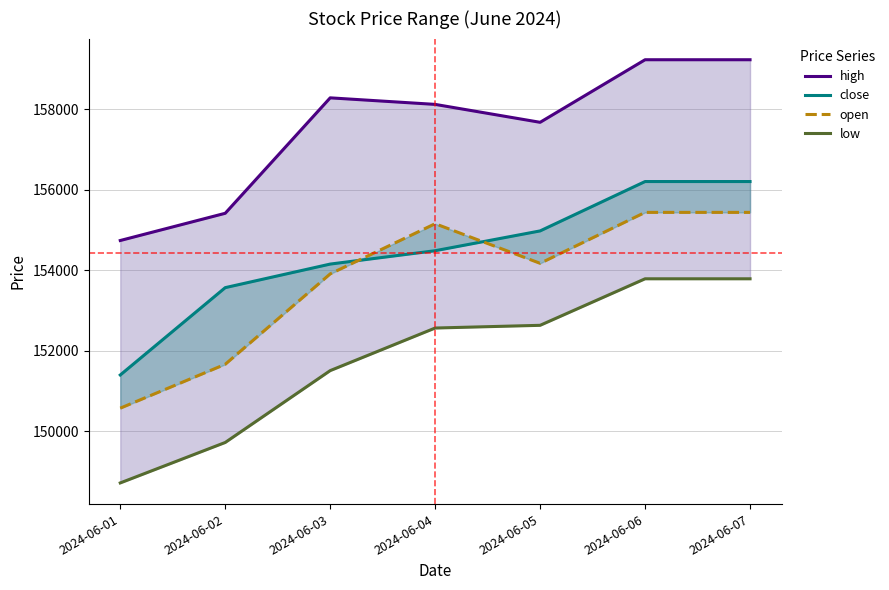

What is the difference between the maximum and second lowest values in the close series?

2633.0